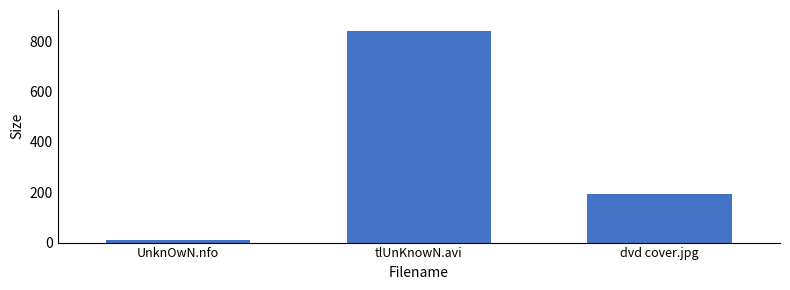

What is the label of the 1st bar from the right?

dvd cover.jpg